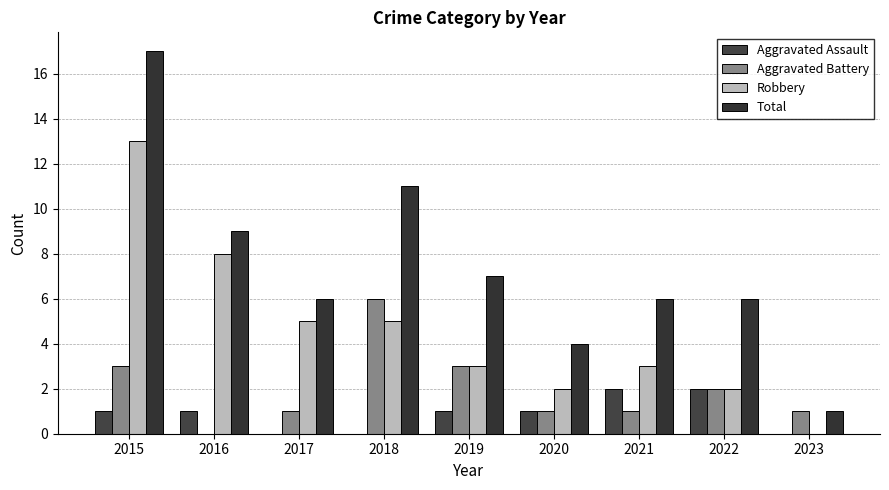

How many values in Aggravated Battery are above zero?

8